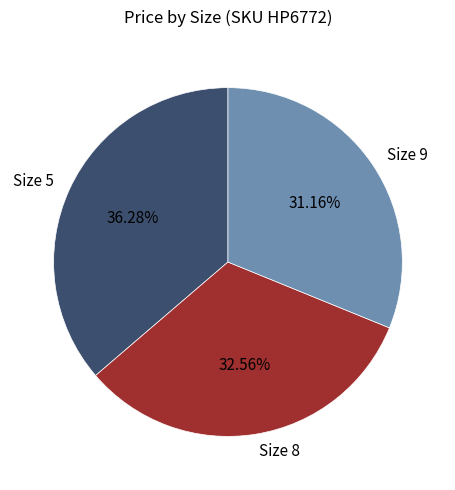

Rank the categories by value from lowest to highest.

Size 9, Size 8, Size 5